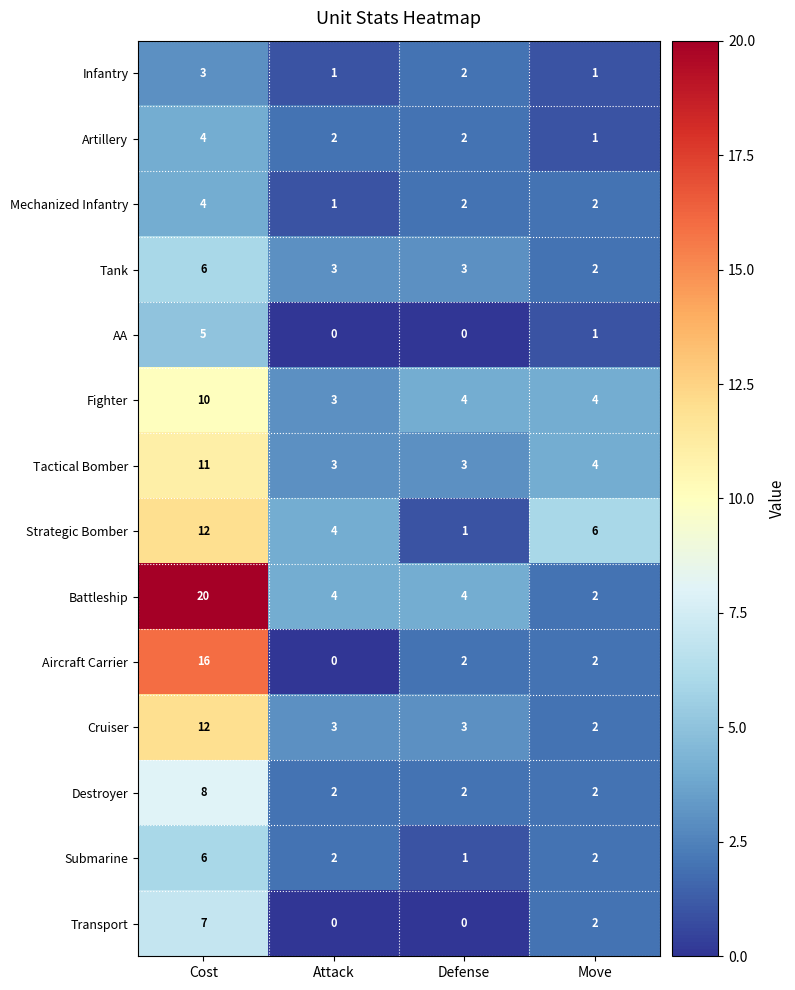

At which label does Infantry first exceed 2?

Cost